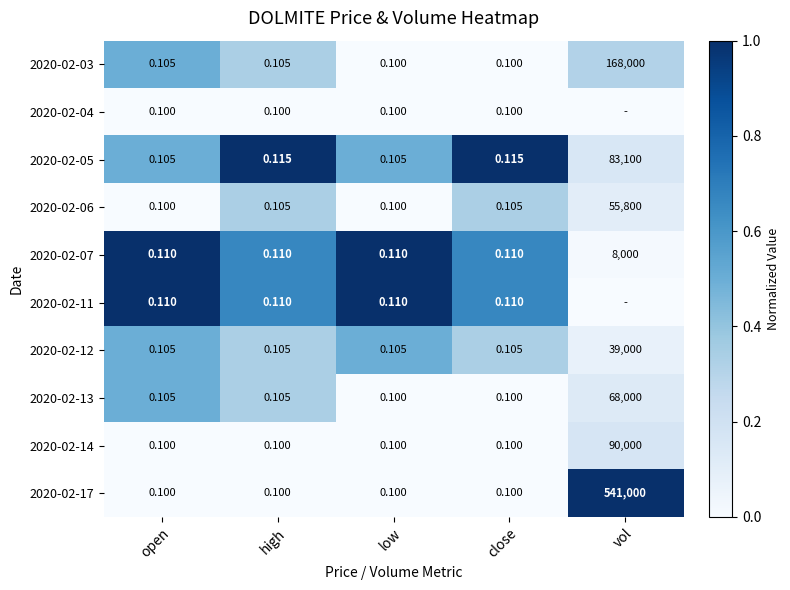

Which category has the highest value in the 2020-02-17 series?

vol